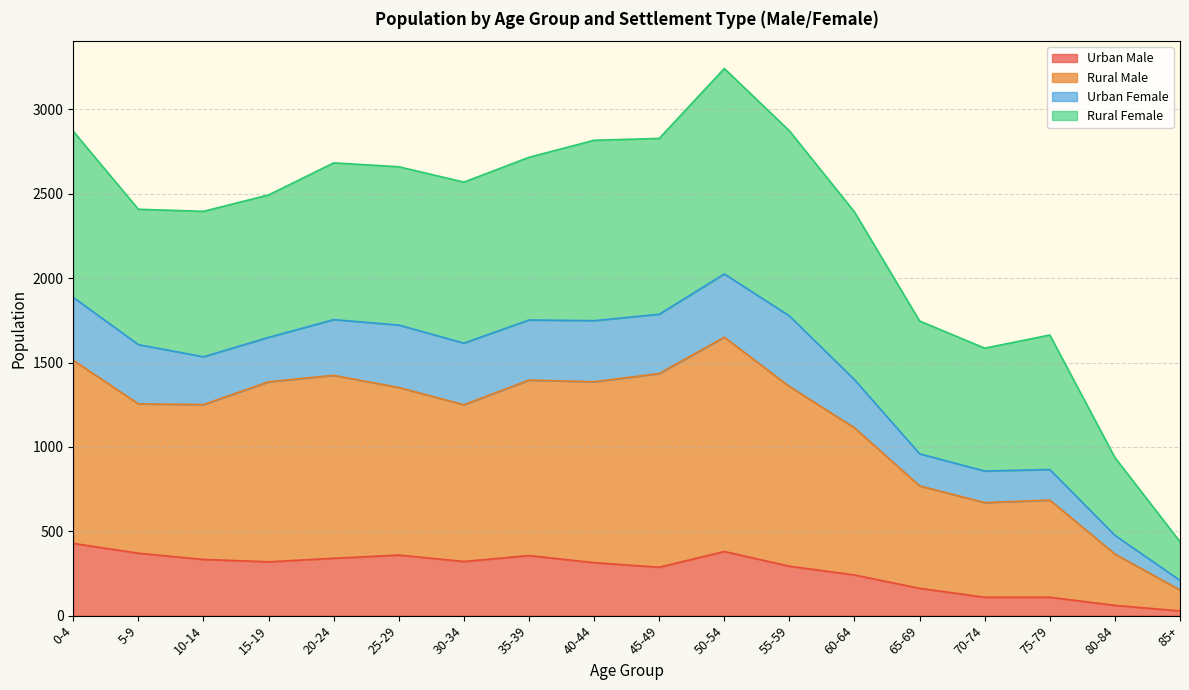

What are all the series names shown in the legend?

Urban Male, Rural Male, Urban Female, Rural Female